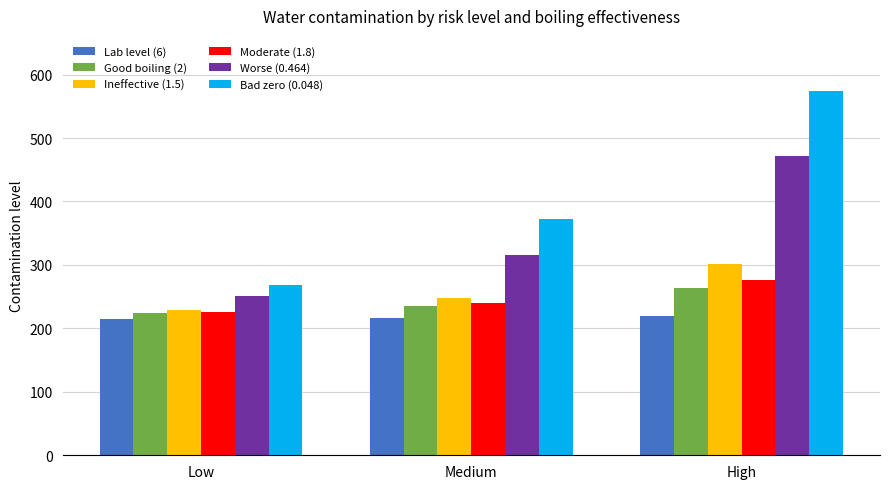

List the labels in order of Worse (0.464) value, largest first.

High, Medium, Low